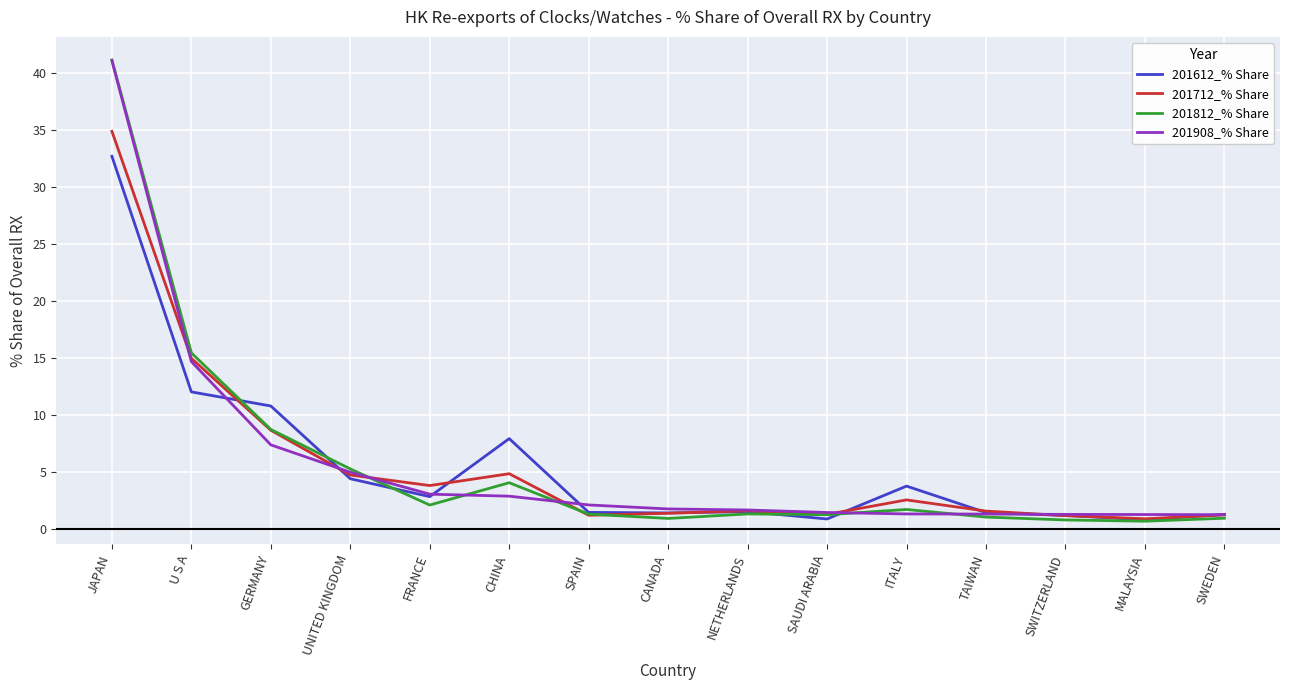

Where is 201812_% Share nearest to the value 20?

U S A